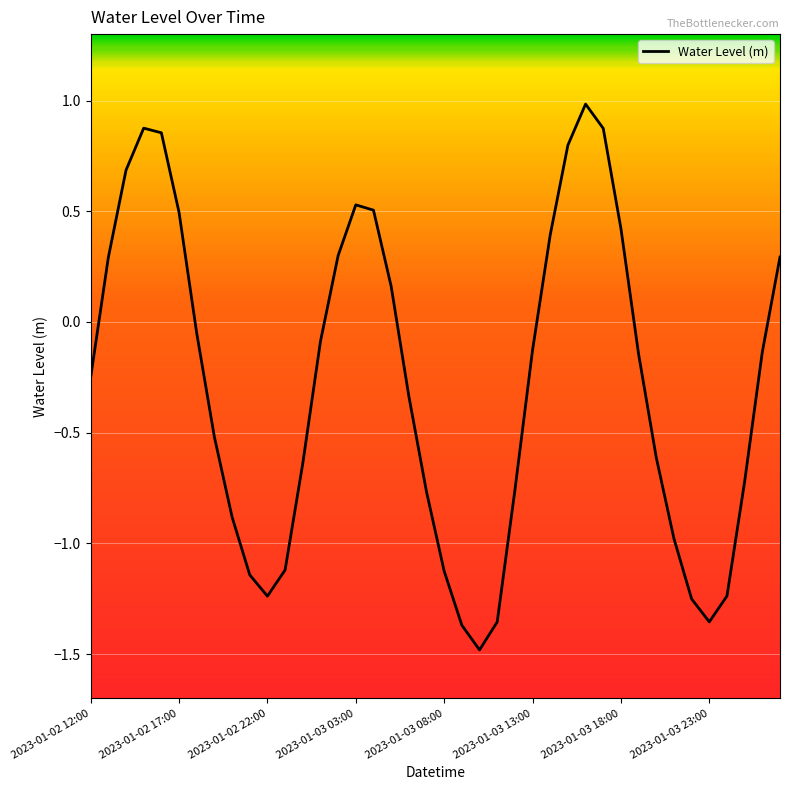

What is the difference between the maximum and minimum values?

2.5